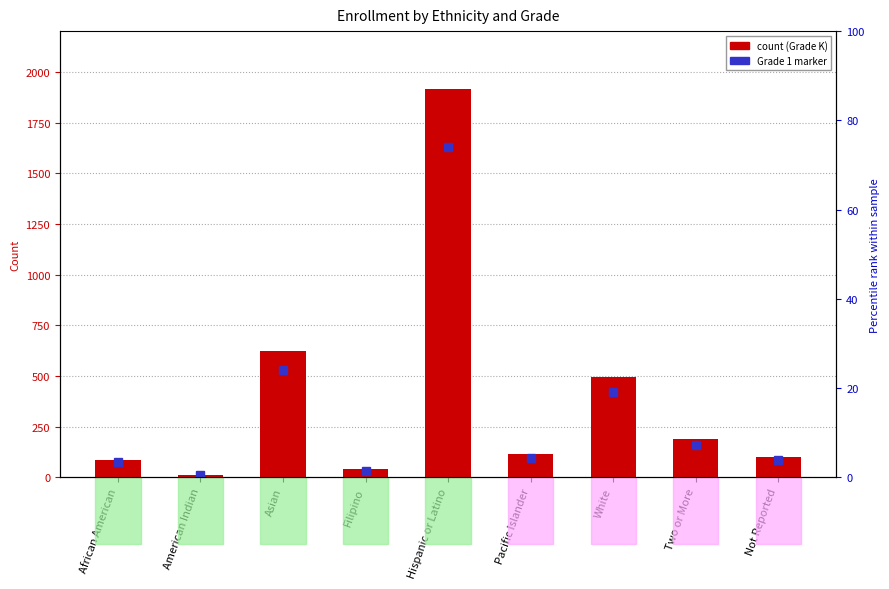

Where does the data first go above 113?

Asian